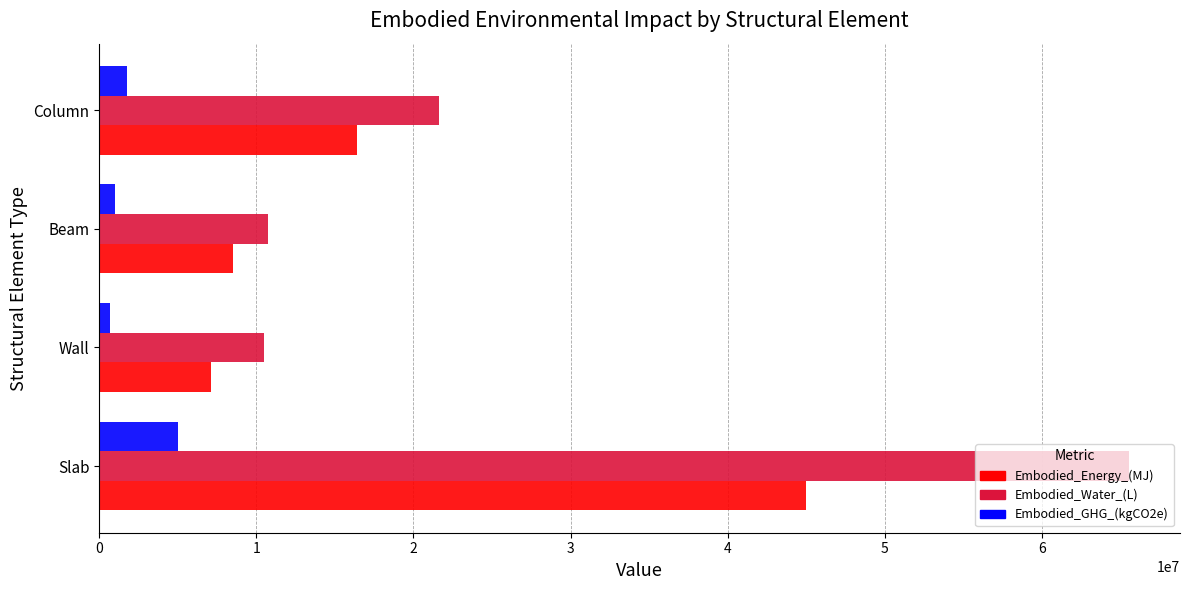

What is the average value of the Embodied_Water_(L) series?

27082517.7